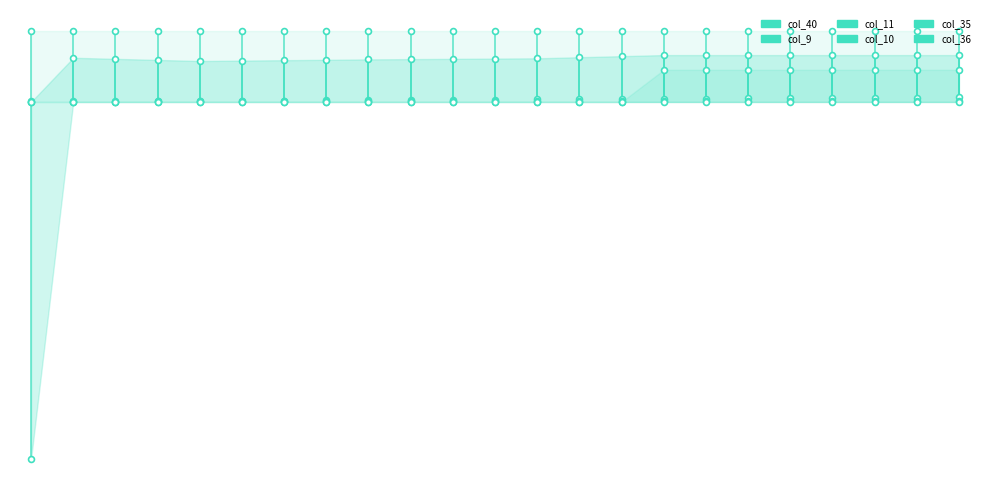

Which series reaches the maximum Y coordinate?

col_35